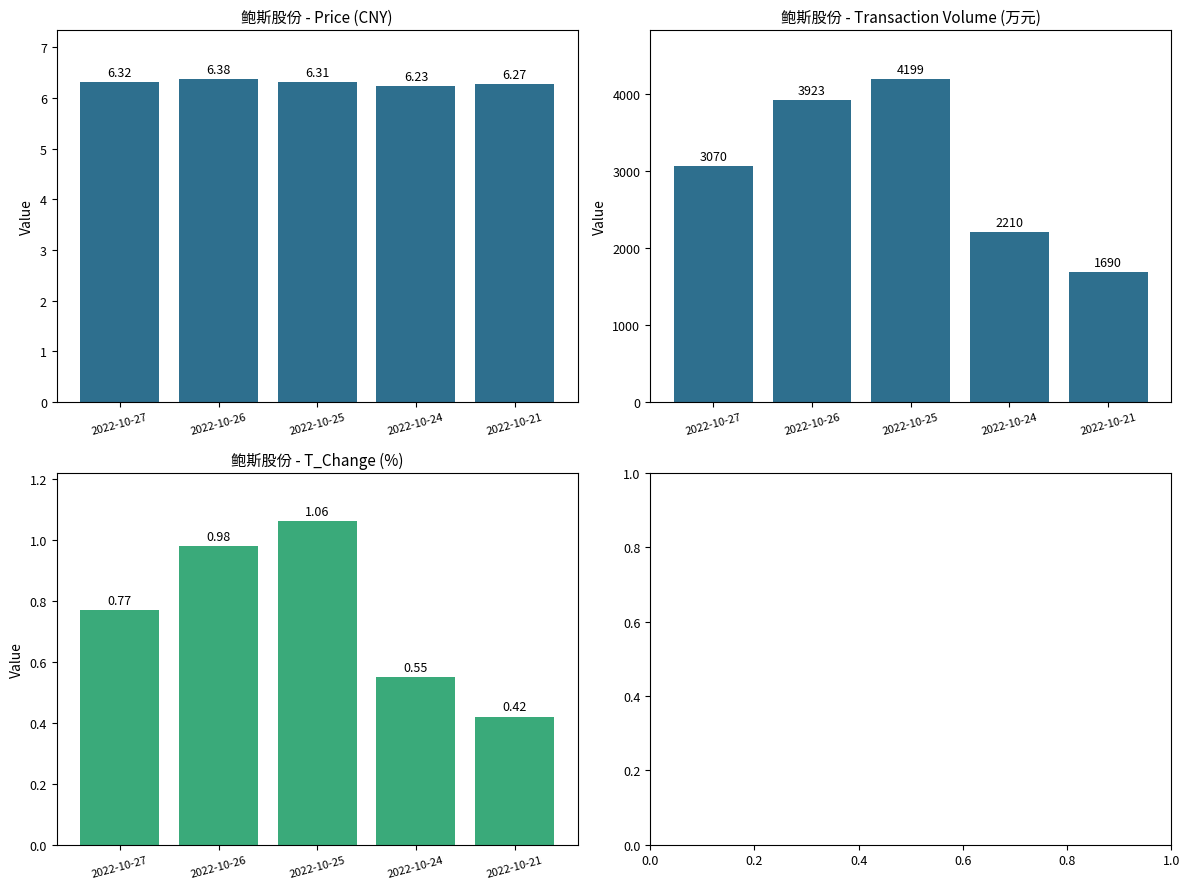

Rank the categories by price value from highest to lowest.

2022-10-26, 2022-10-27, 2022-10-25, 2022-10-21, 2022-10-24